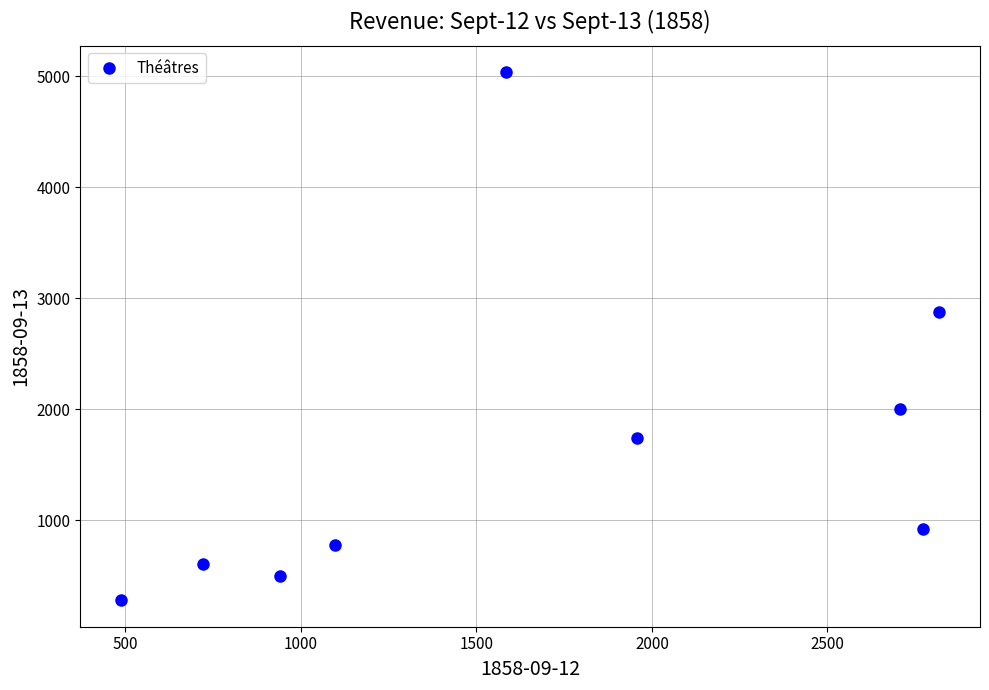

What Y value in the scatter plot is closest to 2656?

2879.0